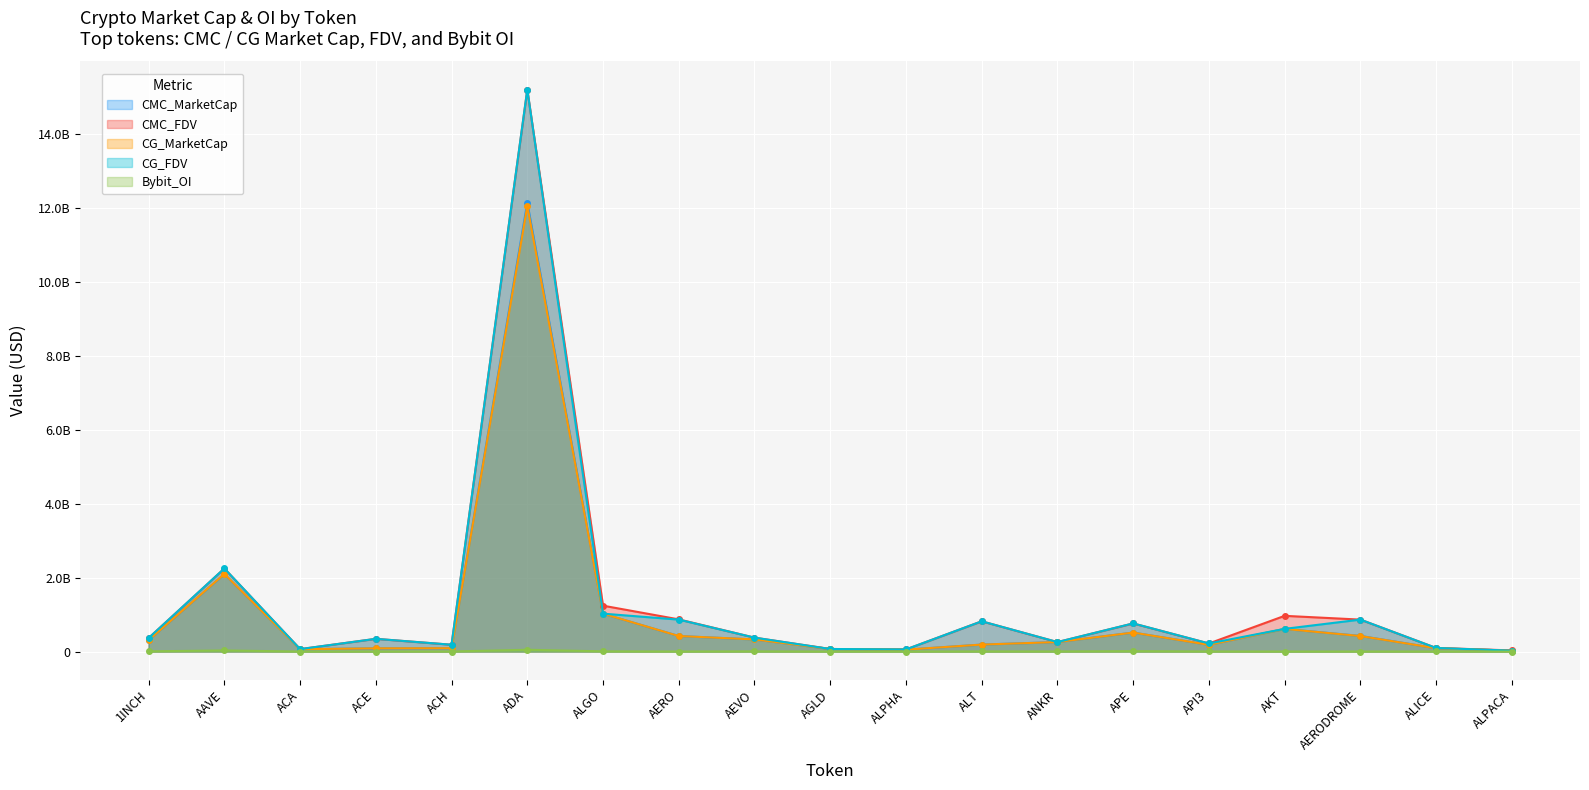

How many data points in CMC_FDV are above 365190077?

10